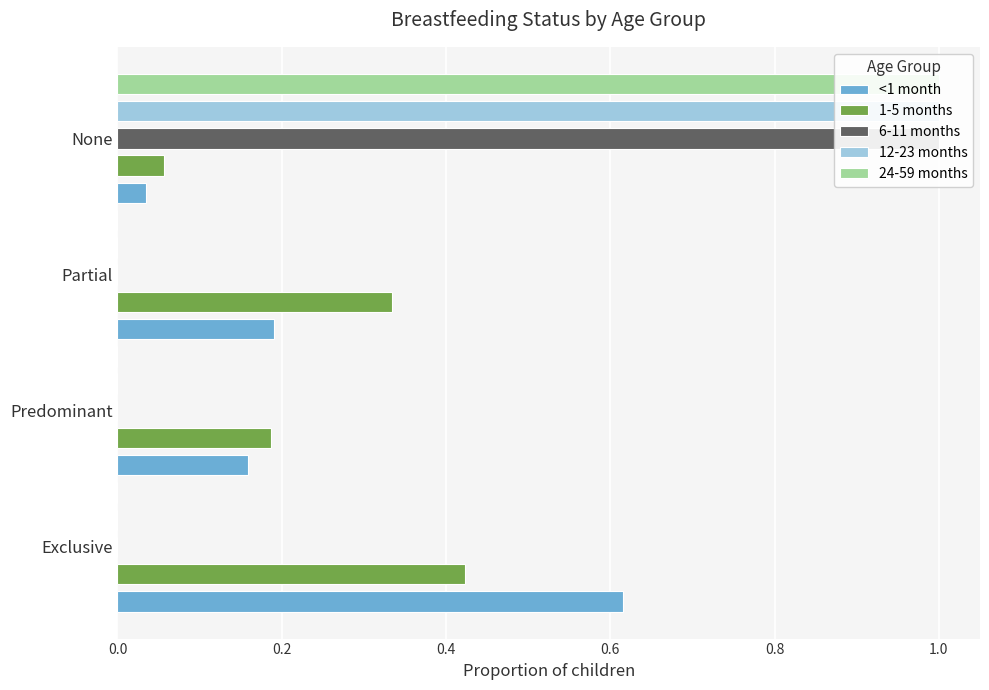

Rank the series by their maximum value, from lowest to highest.

1-5 months, <1 month, 6-11 months, 12-23 months, 24-59 months